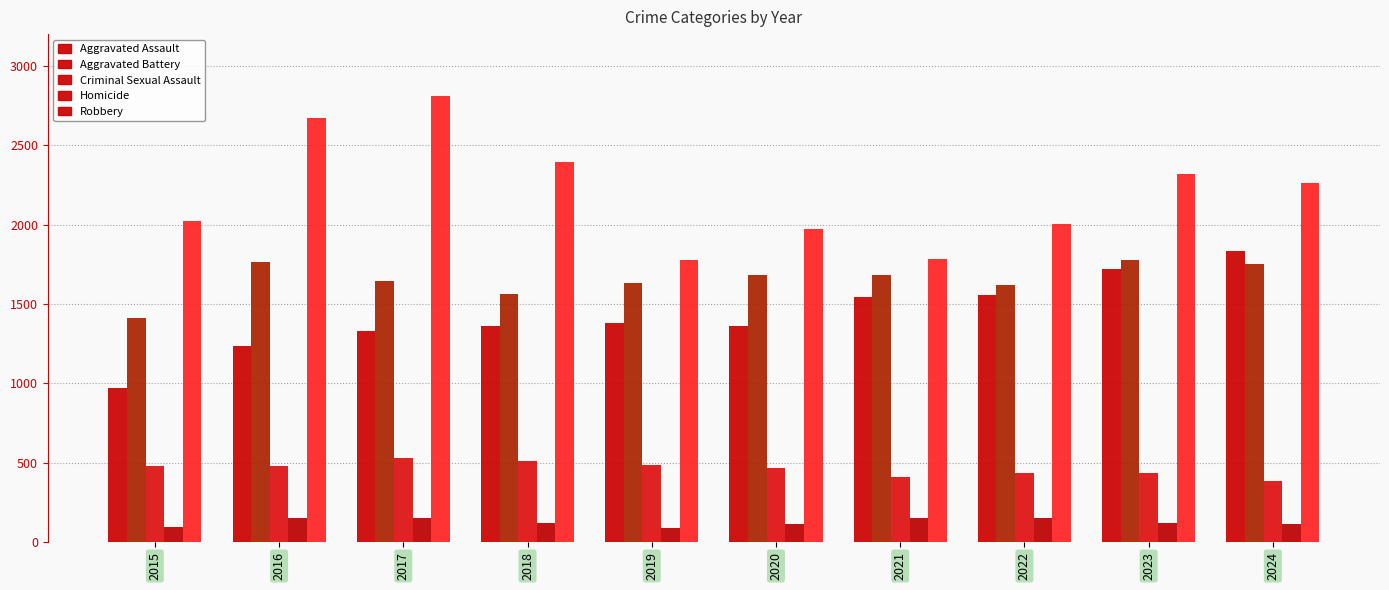

Are the bars horizontal?

No